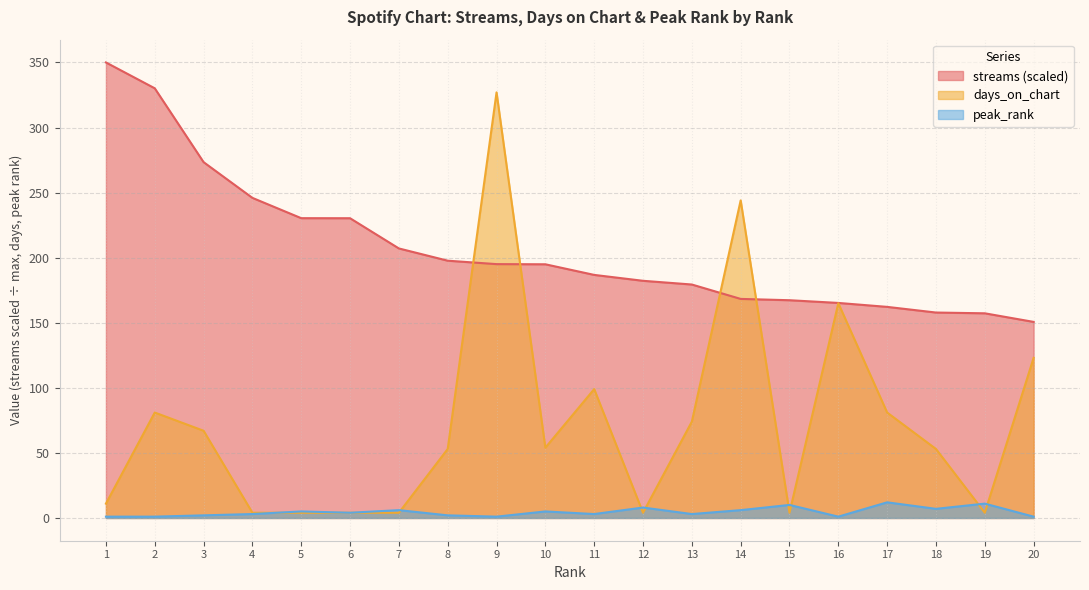

True or false: peak_rank has a value of 3.0 at 13.

True